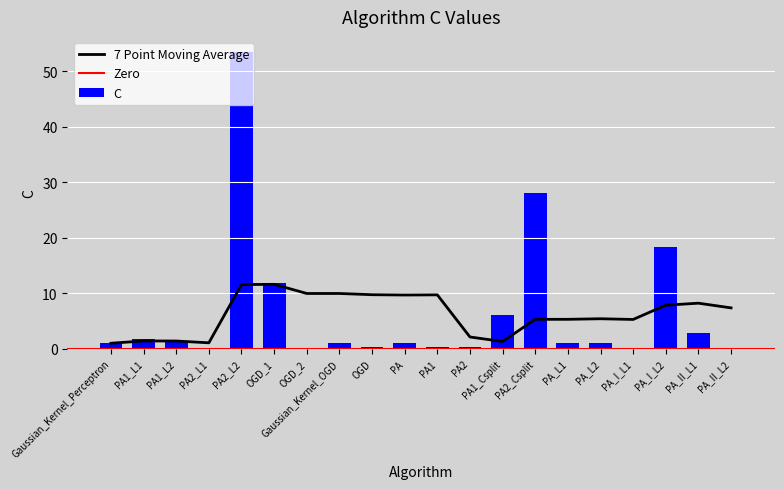

At which category does the chart reach its minimum across all series?

OGD_2